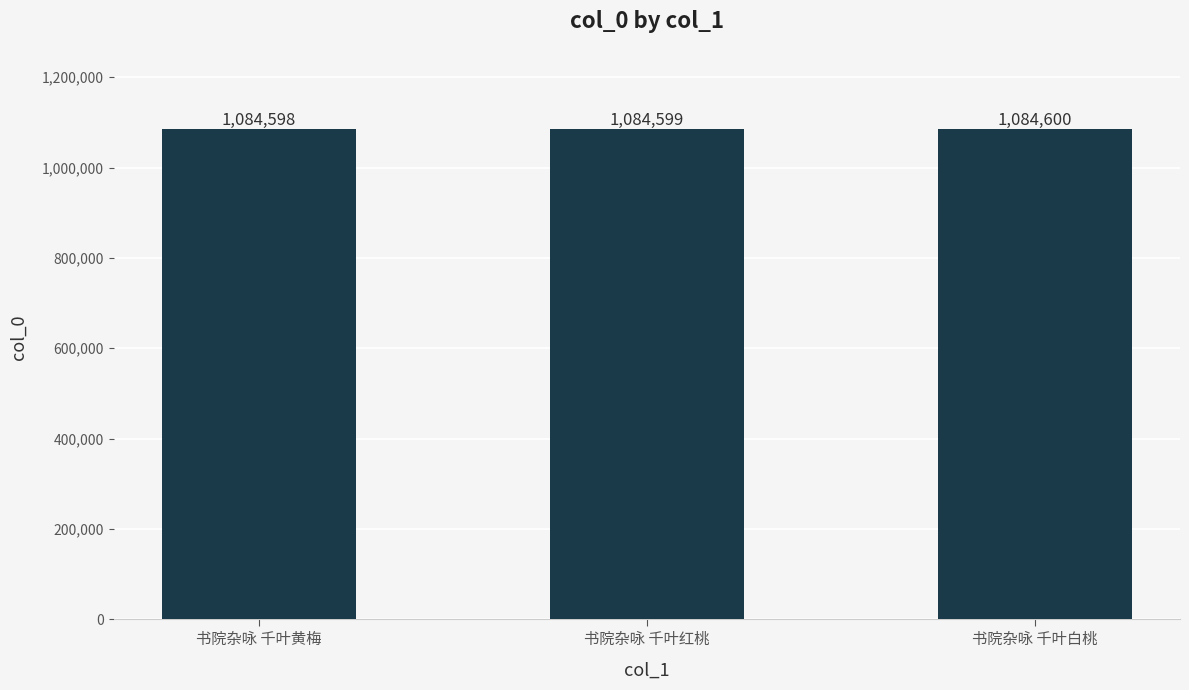

Rank the categories by value from highest to lowest.

书院杂咏 千叶白桃, 书院杂咏 千叶红桃, 书院杂咏 千叶黄梅